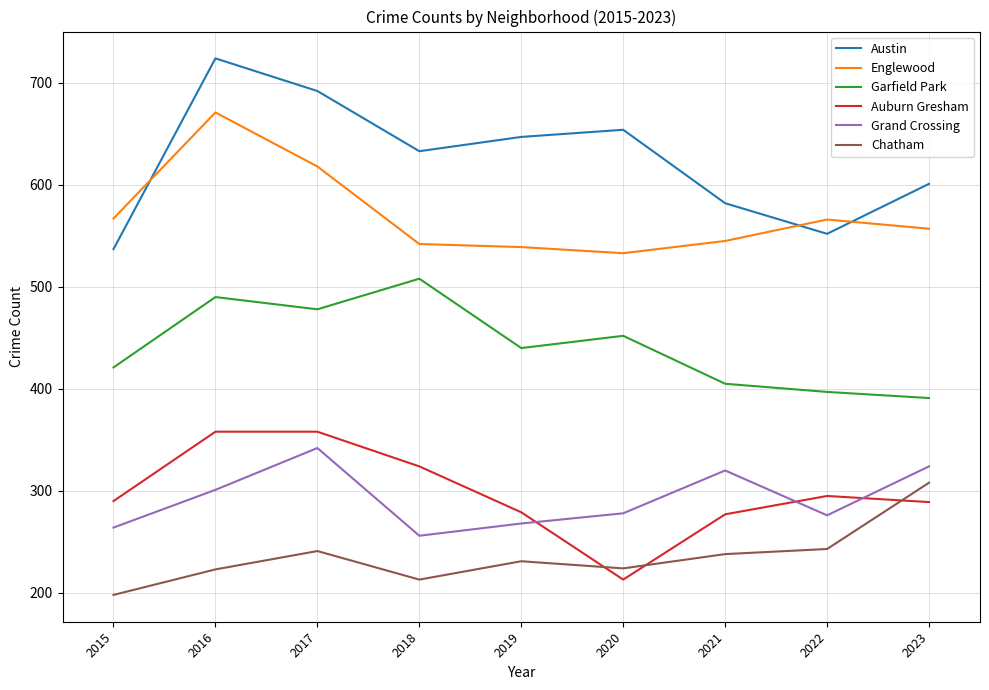

True or false: Auburn Gresham has a value of 68 at 2023.

False